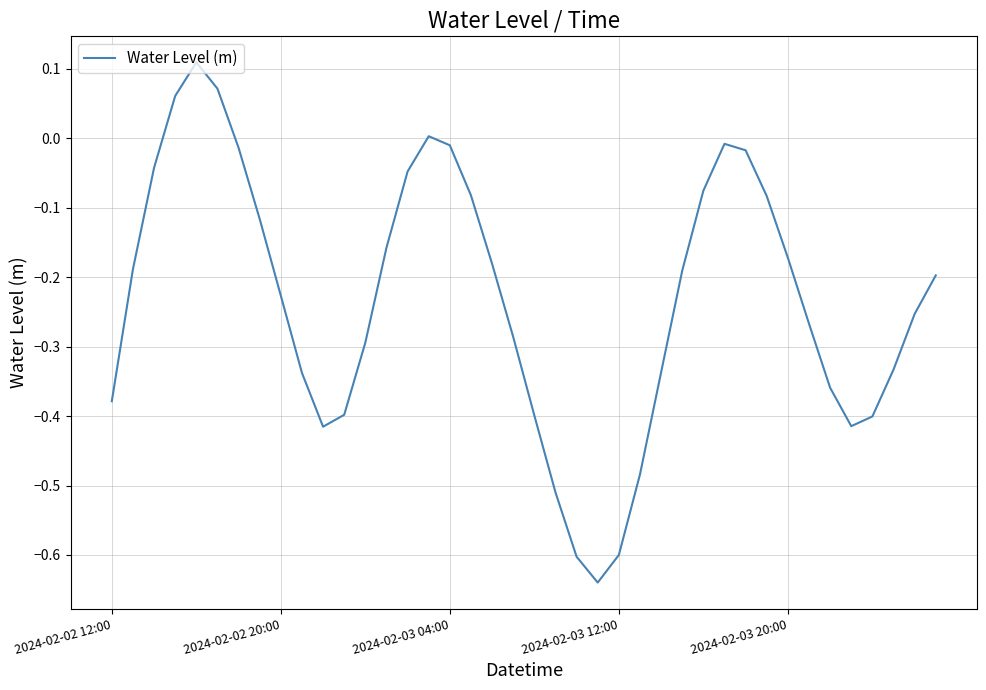

How many interior local peaks (higher than both neighbors) does the data have?

3